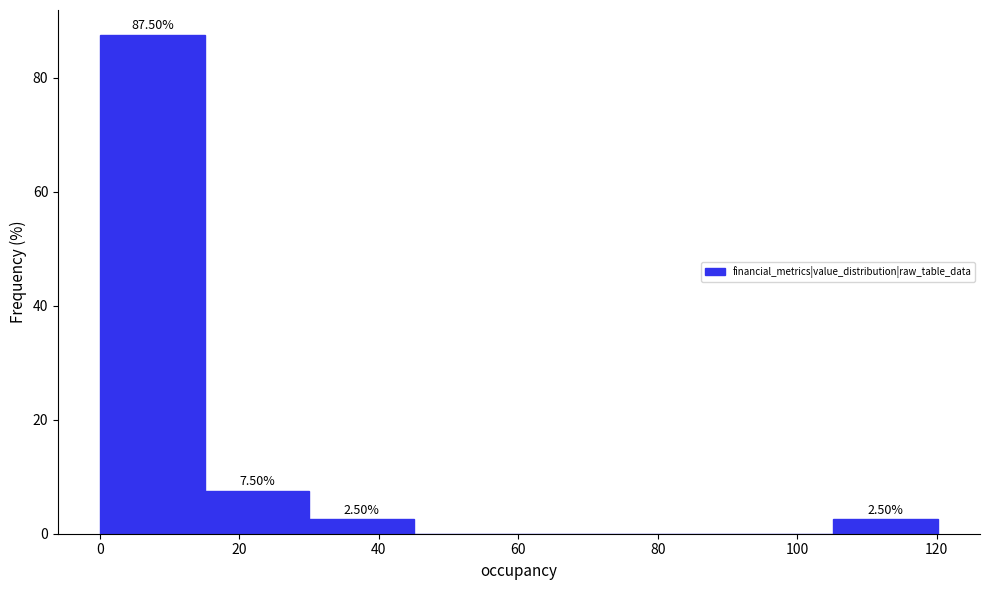

Over which range of the x-axis is the bar tallest?

0 to 16